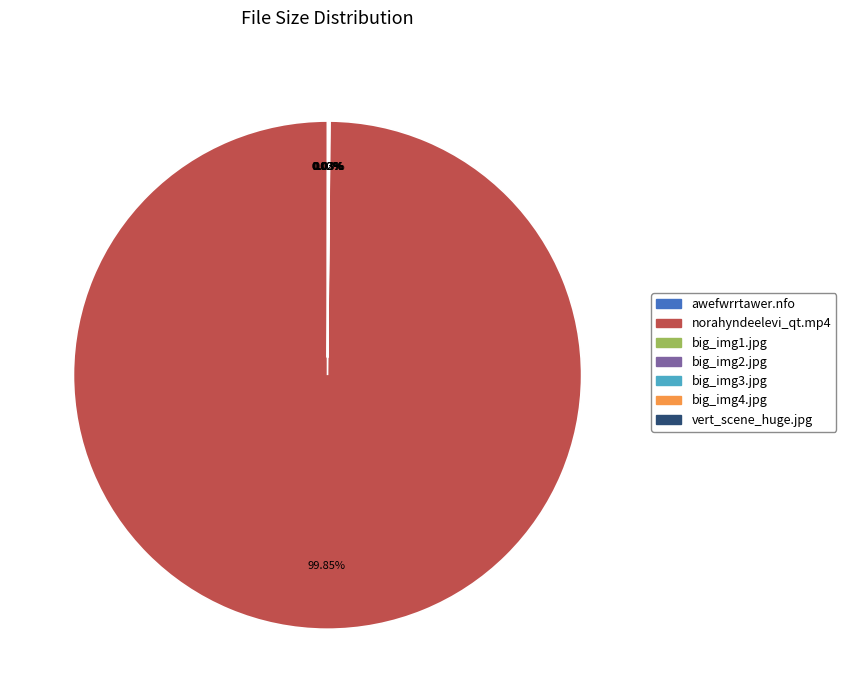

What is the majority slice?

norahyndeelevi_qt.mp4